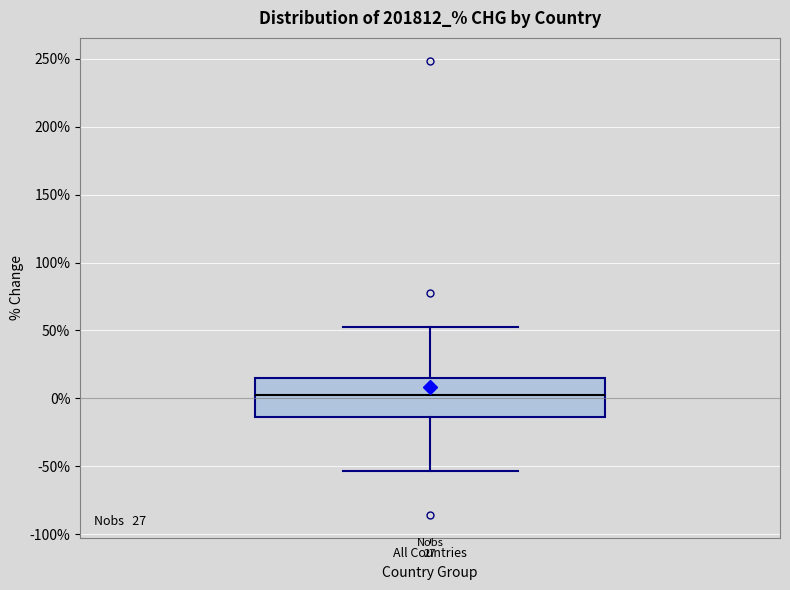

Read this box plot against the y-axis: the position of the median line, the range covered by the box, and the ends of both whiskers. The values are not printed on the chart, so give them approximately, as read against the axis.

median 5, box -15 to 15, whiskers -55 to 50